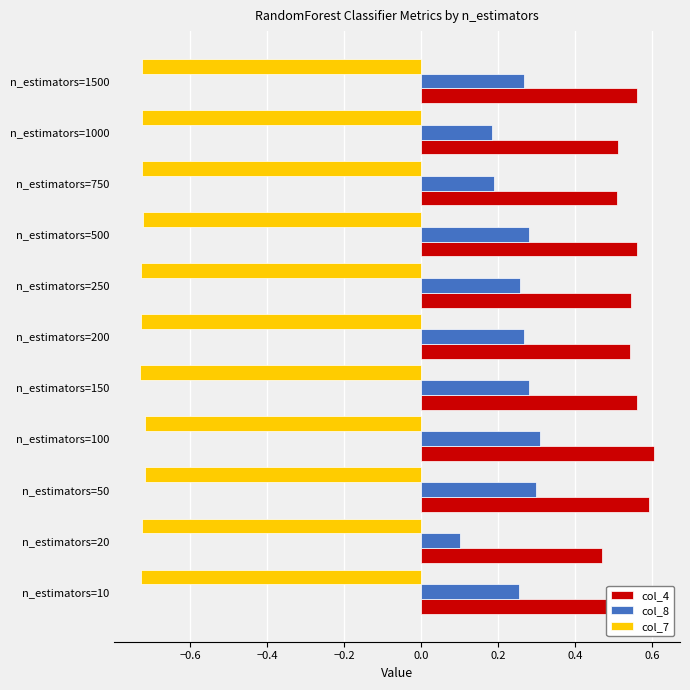

At how many categories does at least one series exceed 0?

11